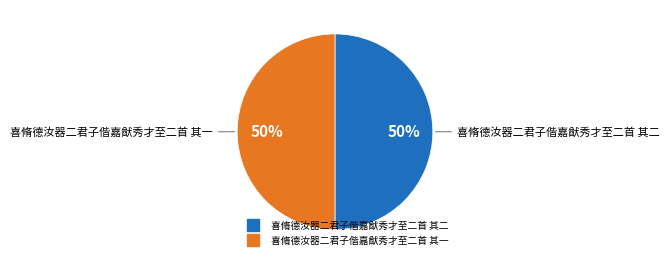

To the nearest percent, what portion does 喜脩德汝器二君子偕嘉猷秀才至二首 其二 represent?

50%